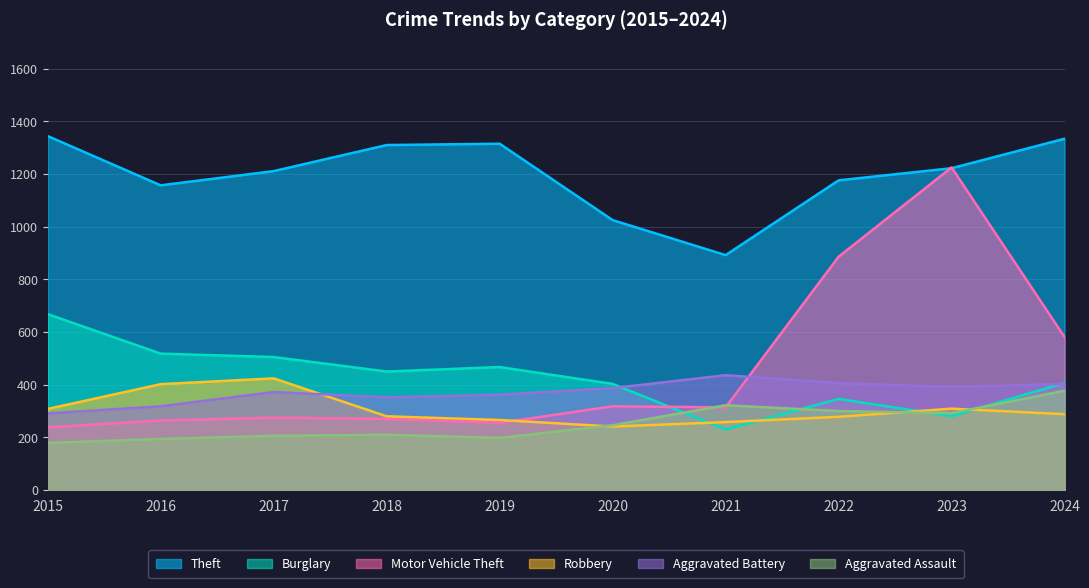

What is the difference between the maximum and second lowest values in the Motor Vehicle Theft series?

970